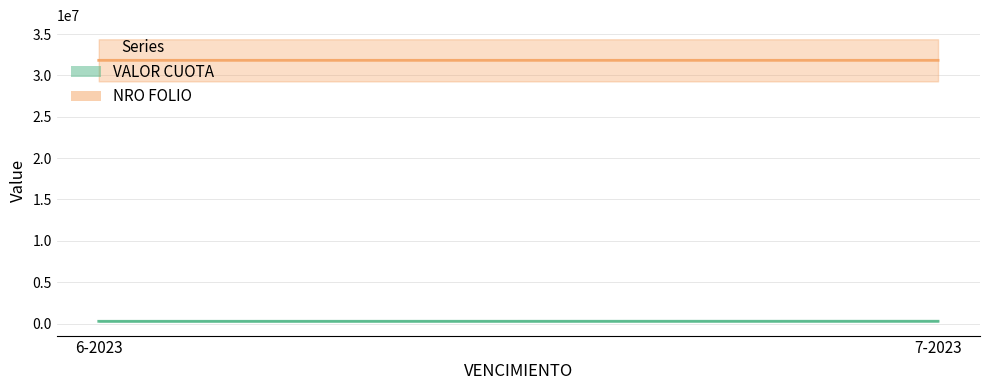

At how many categories does at least one series exceed 16803970?

2